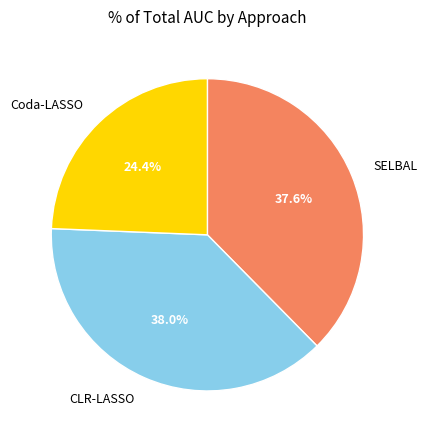

To the nearest percent, what is the difference between the largest and smallest slice percentages?

14%